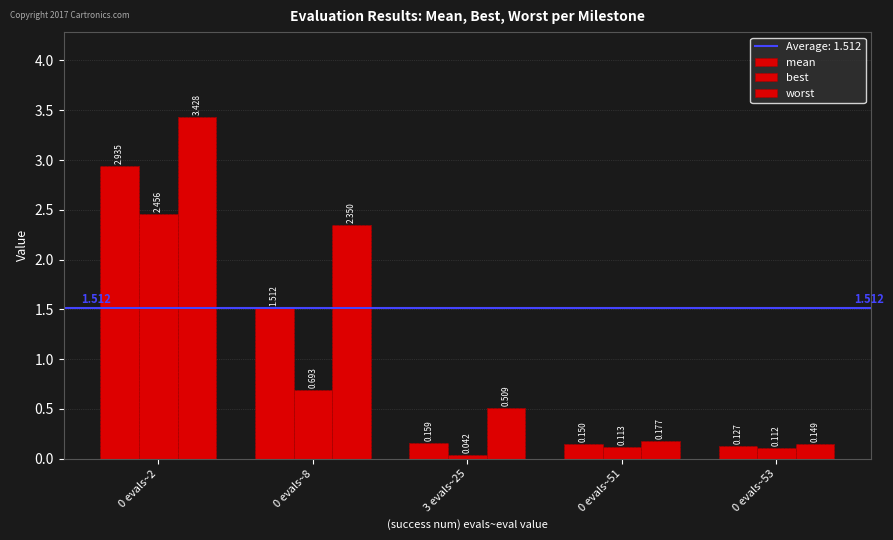

Rank the series by their average value, from highest to lowest.

worst, mean, best